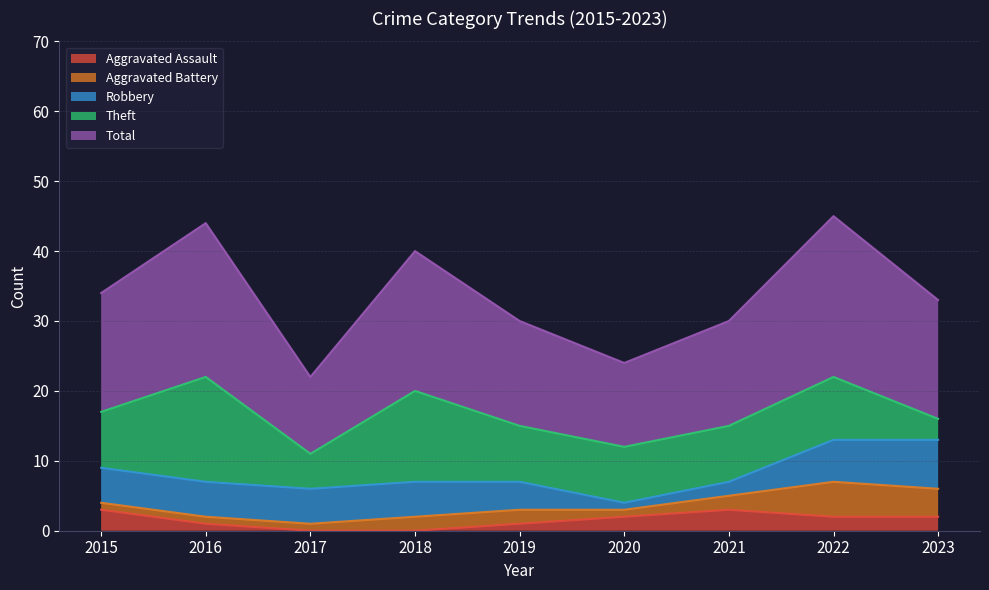

What is the average value of the Theft series?

9